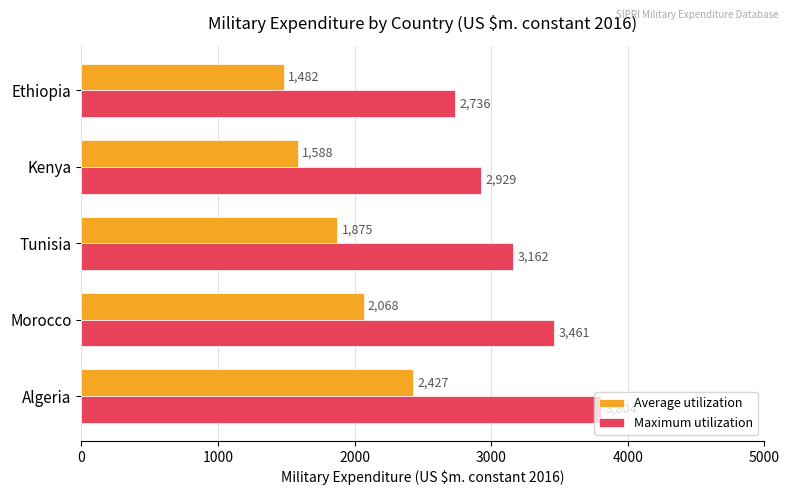

What is the difference between the maximum and second lowest values in the Average utilization series?

839.2